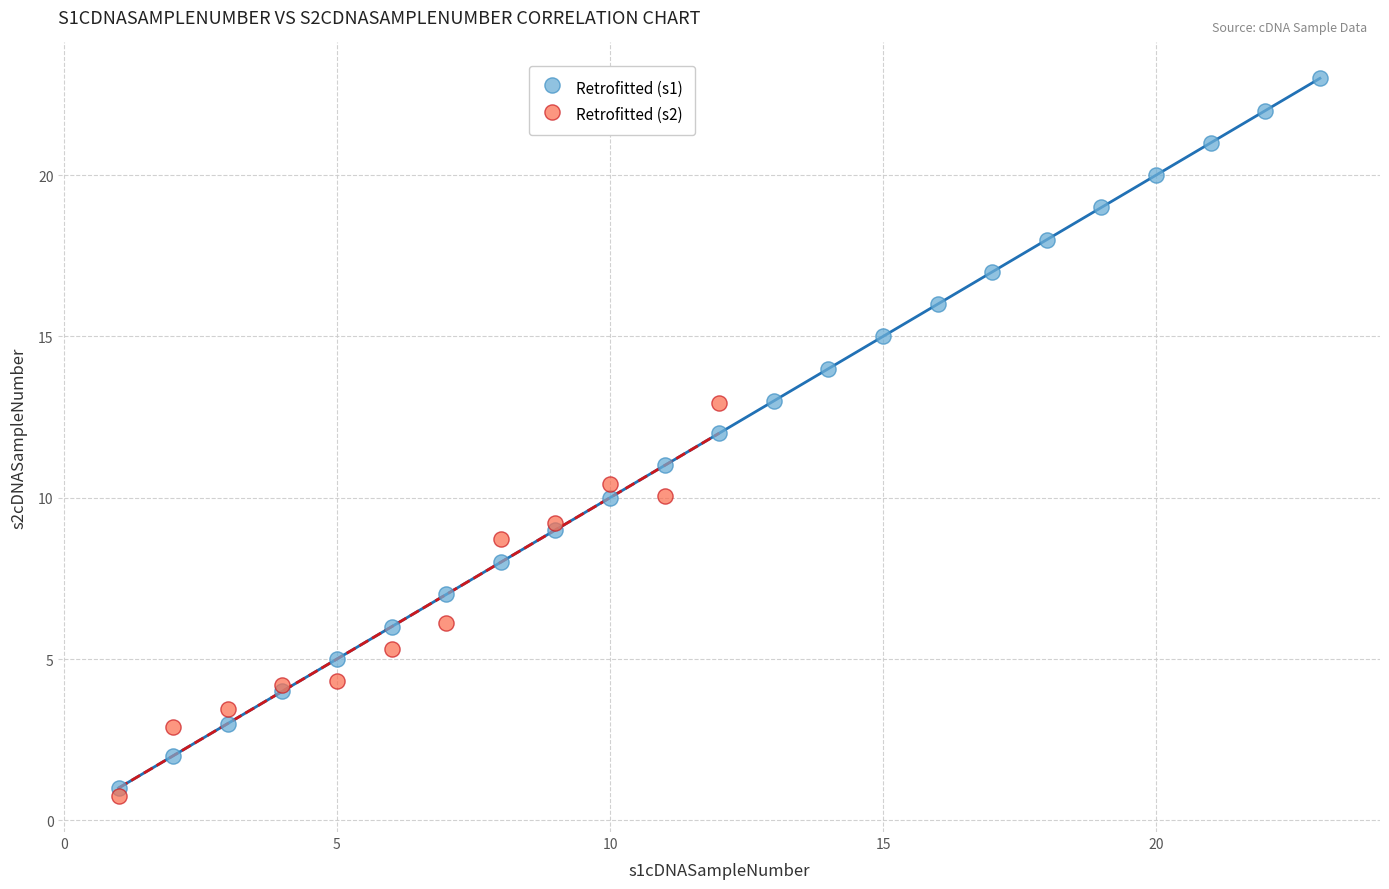

Which series has the largest Y range (max minus min)?

Retrofitted (s1)